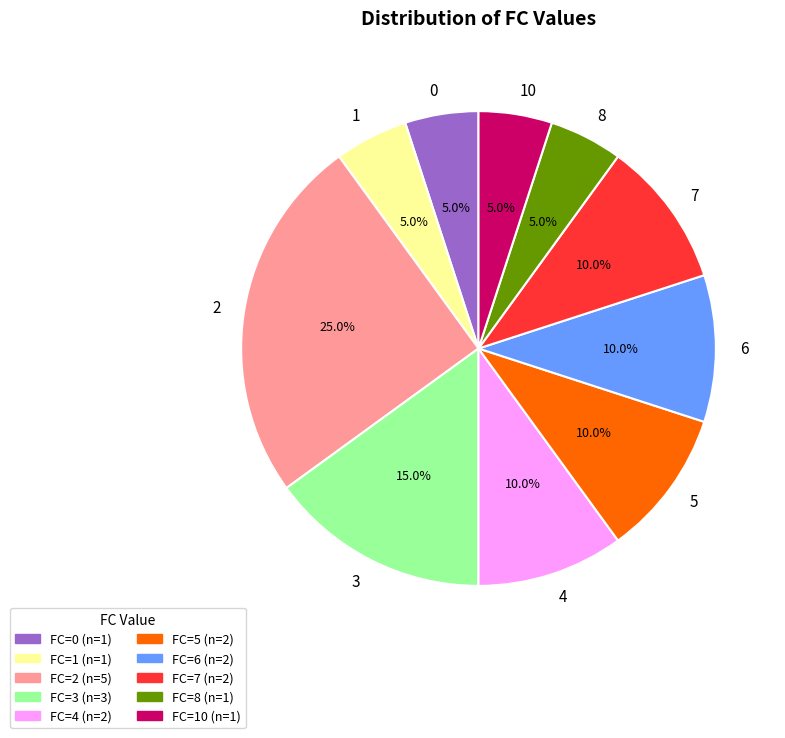

Do 3 and 1 together represent more than half of the pie?

No